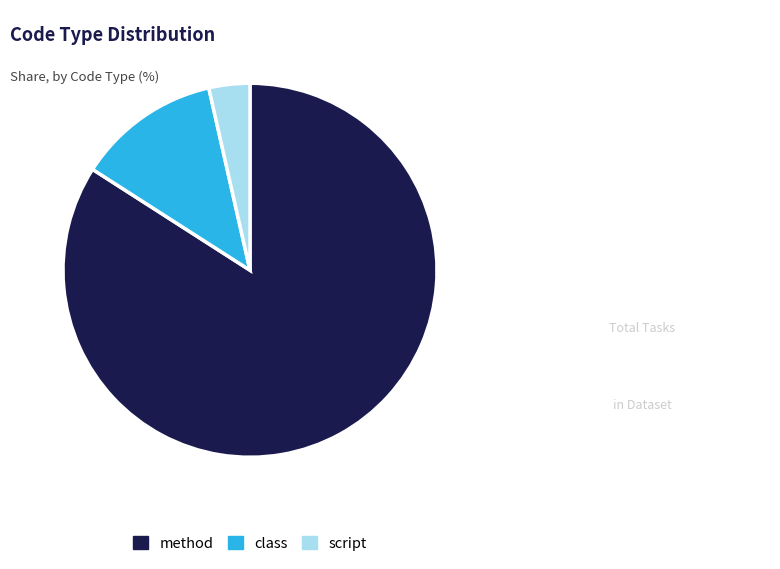

Approximately how many times larger is the value at class compared to method?

0.1